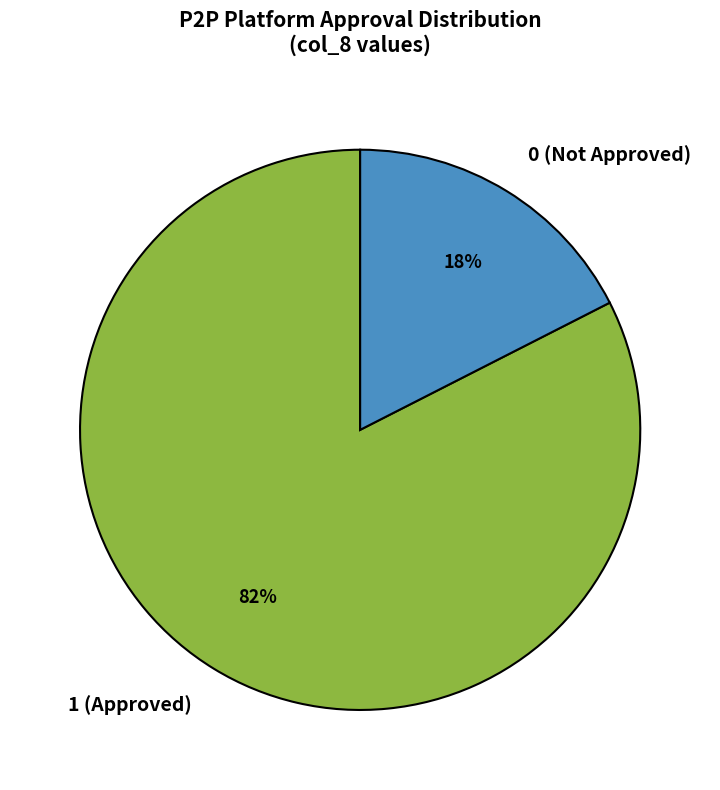

Does 0 (Not Approved) account for over 50% of the chart?

No